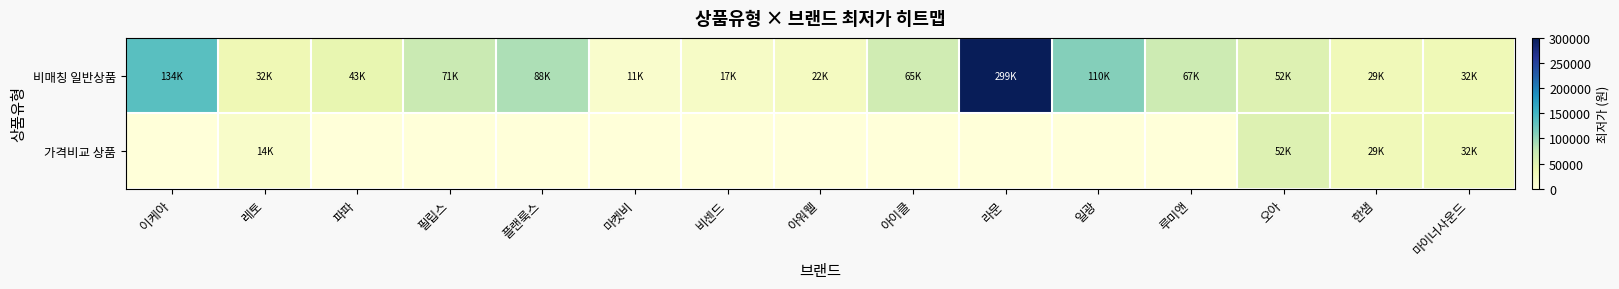

Reading left to right, transcribe all the data shown in this chart.

비매칭 일반상품: 이케아=134900	레토=32900	파파=43250	필립스=71500	플랜룩스=88900	마켓비=11900	비센드=17900	아워웰=22480	아이클=65900	라문=299000	일광=110000	루미앤=67980	오아=52800	한샘=29841	마이너사운드=32800
가격비교 상품: 이케아=0	레토=14800	파파=0	필립스=0	플랜룩스=0	마켓비=0	비센드=0	아워웰=0	아이클=0	라문=0	일광=0	루미앤=0	오아=52800	한샘=29841	마이너사운드=32800